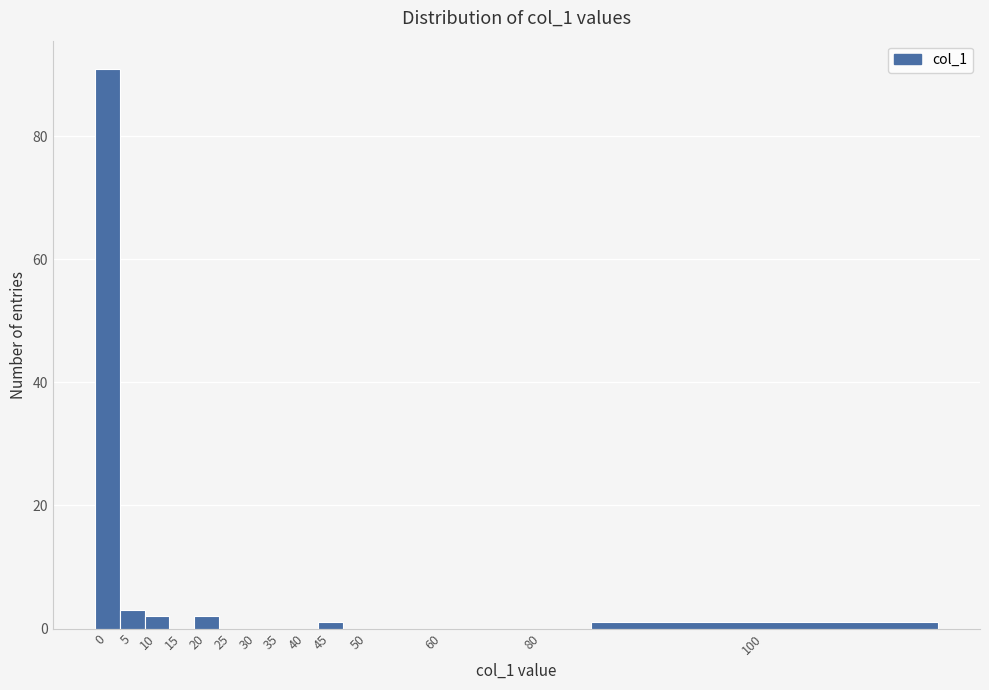

Reading left to right, list all the values displayed in this chart.

0=91	5=3	10=2	15=0	20=2	25=0	30=0	35=0	40=0	45=1	50=0	60=0	80=0	100=1